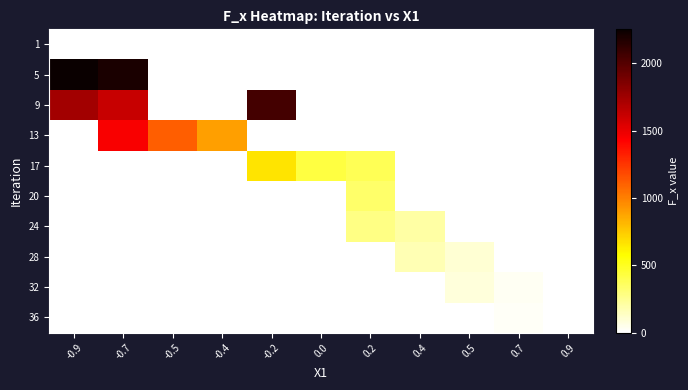

How many categories are shown in the chart?

11